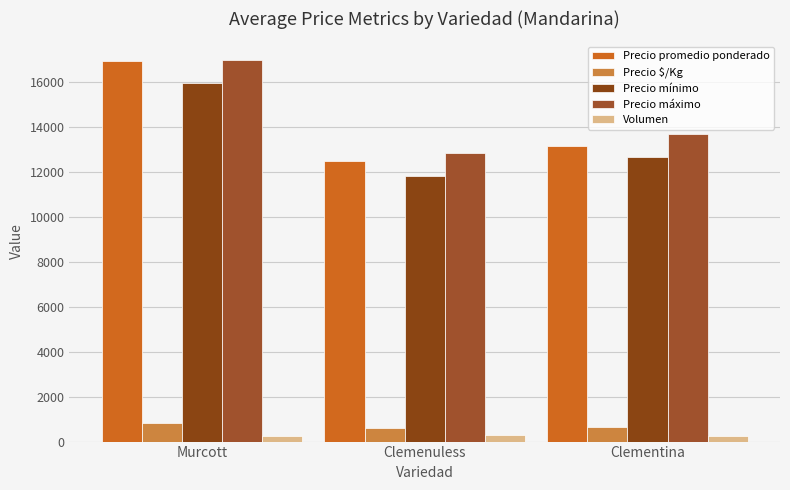

Which series has the largest range (max minus min)?

Precio promedio ponderado